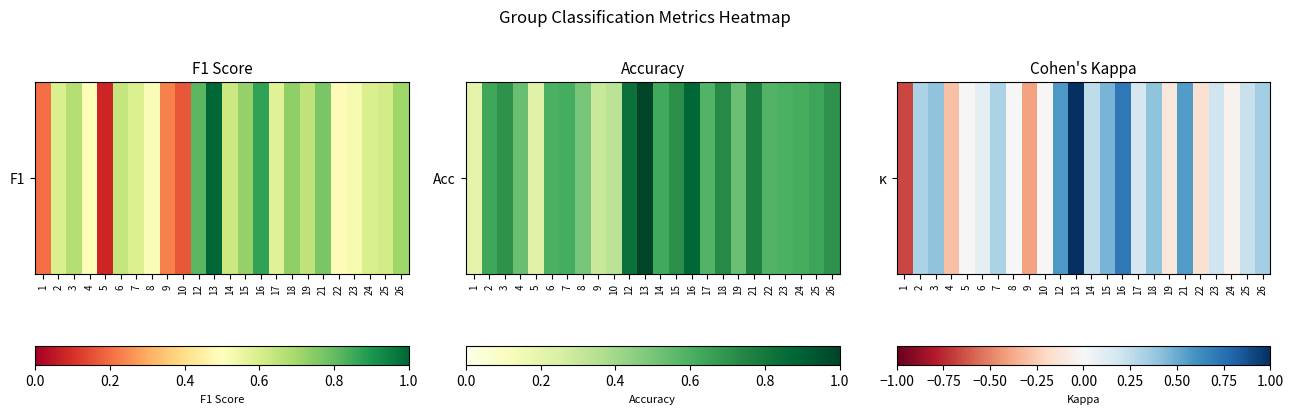

How many data points are above 0?

15